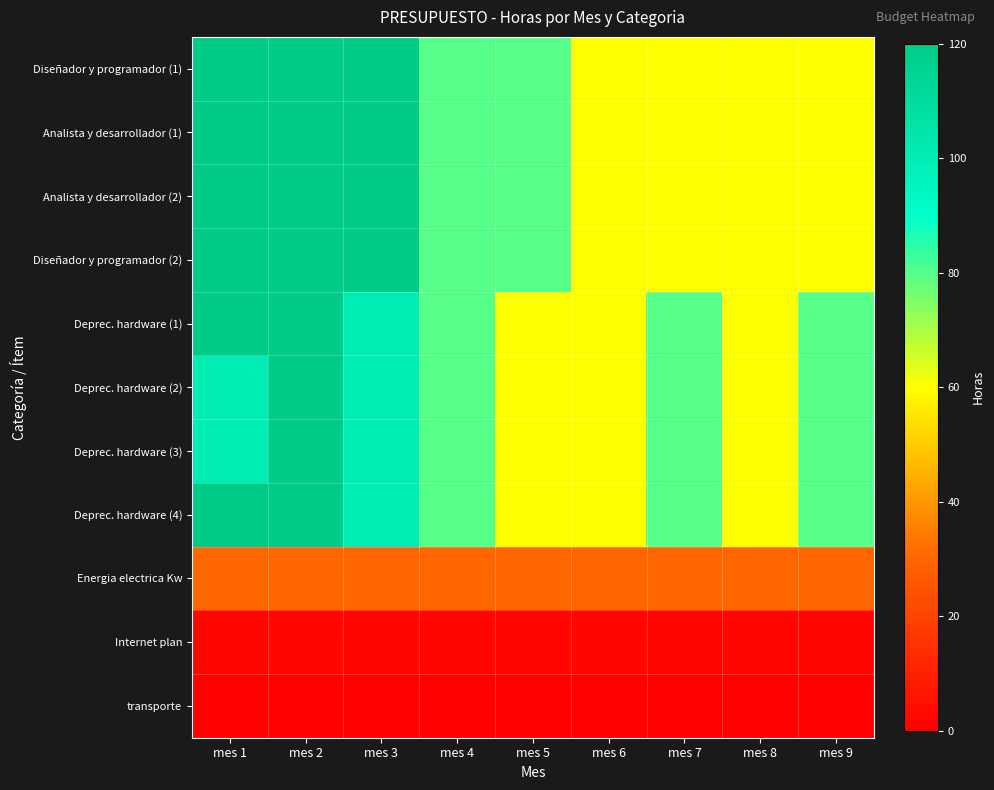

Which series has the largest total across all categories?

Diseñador y programador (1)